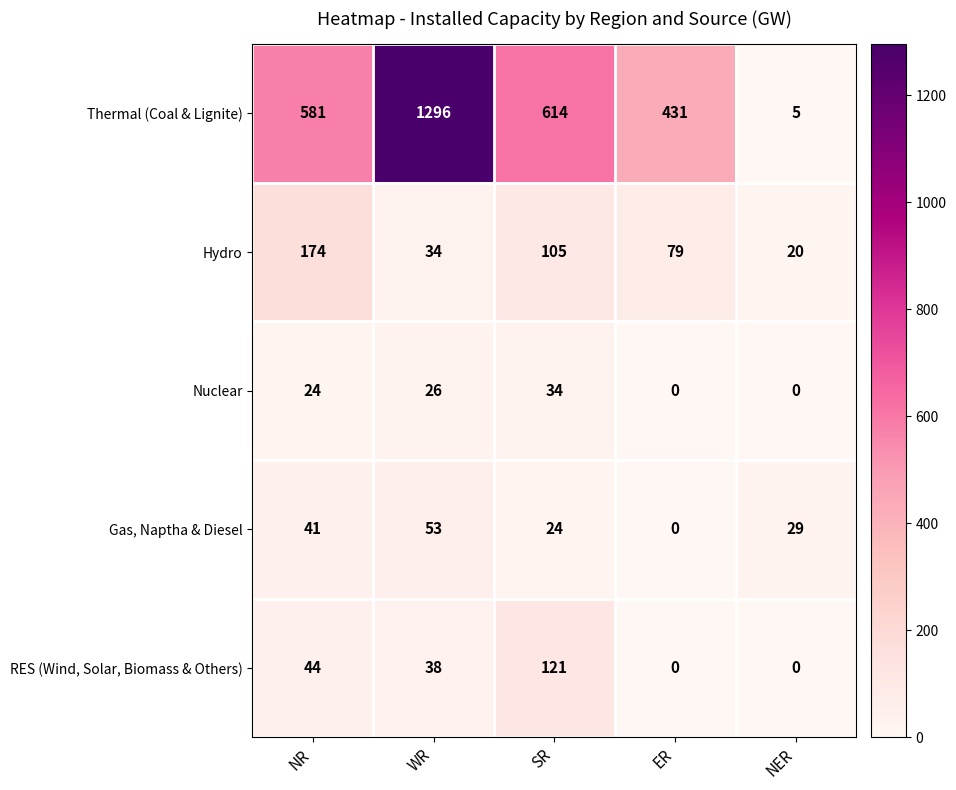

At WR, list the series in order from largest to smallest.

Thermal (Coal & Lignite), Gas, Naptha & Diesel, RES (Wind, Solar, Biomass & Others), Hydro, Nuclear